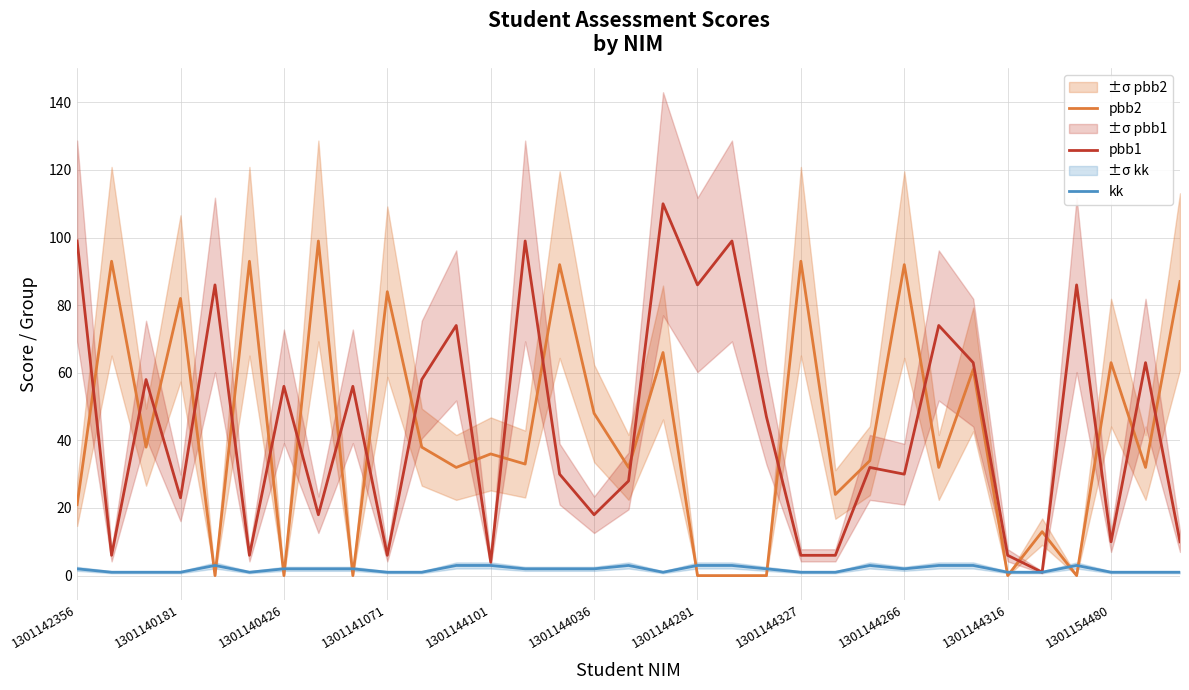

At which label is pbb2 closest to 49?

1301144036